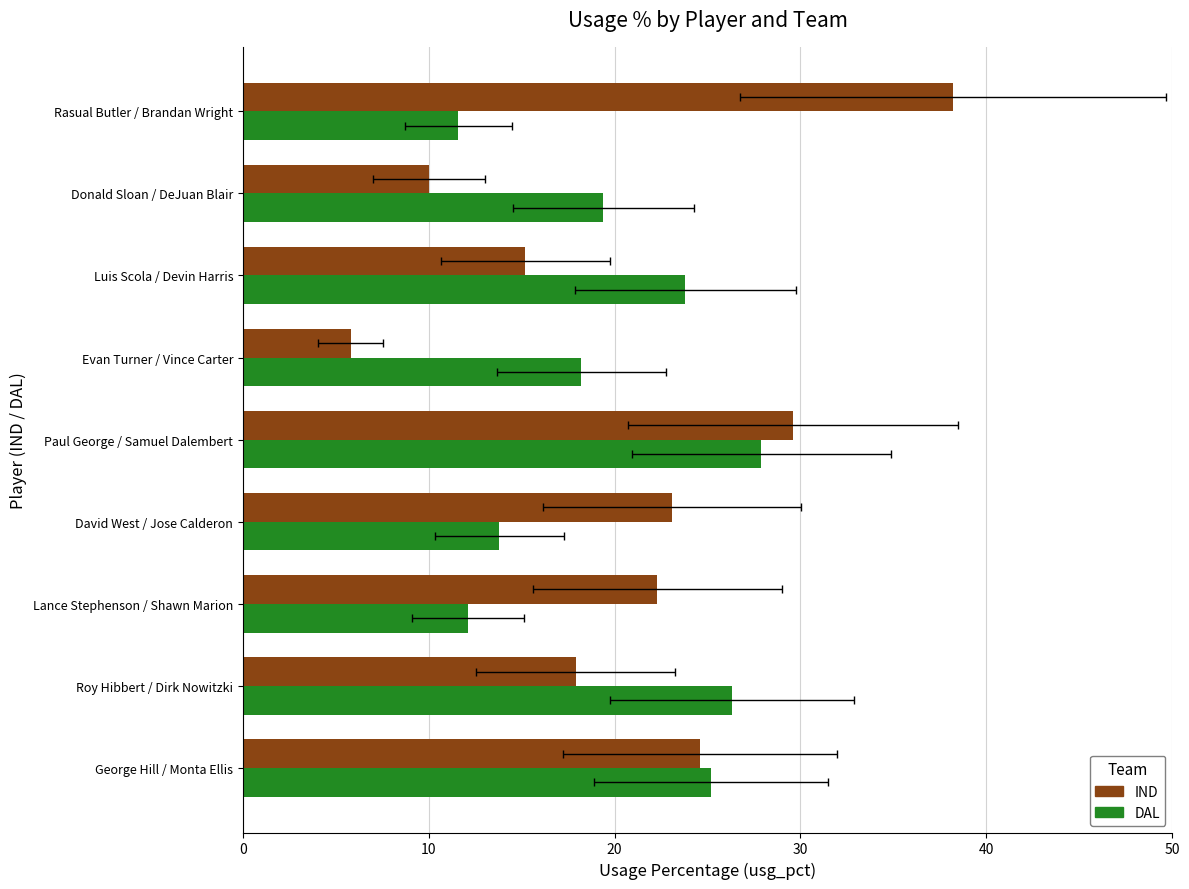

What is the average value of the IND series?

20.7